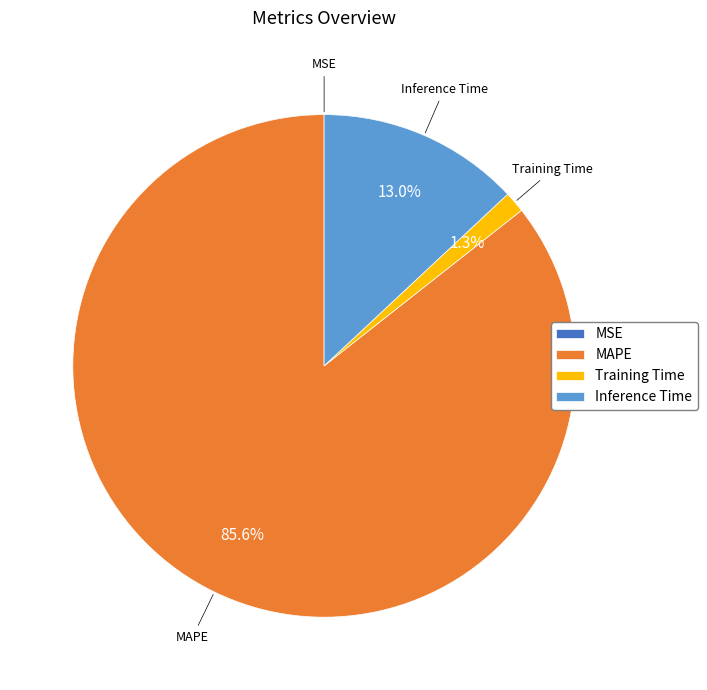

What is the total percentage of MAPE and Training Time?

87.0%